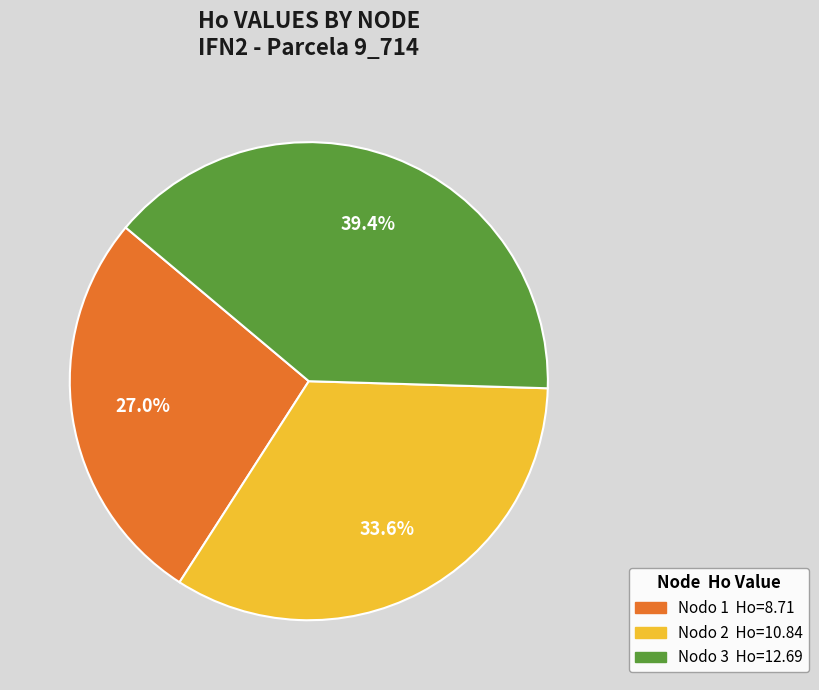

Count the number of slices in the pie.

3